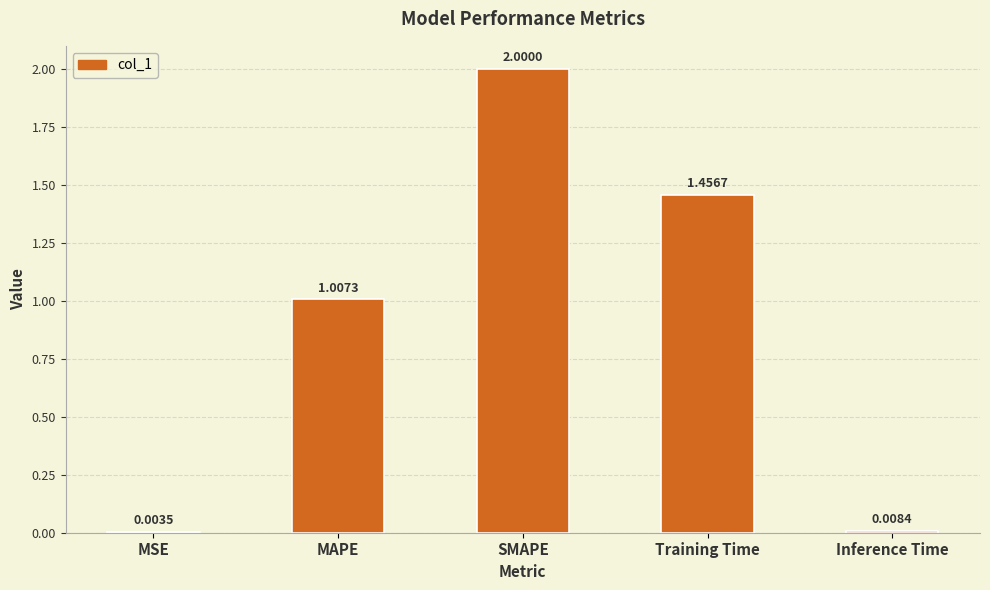

Are the bars grouped side by side (vs. stacked)?

No